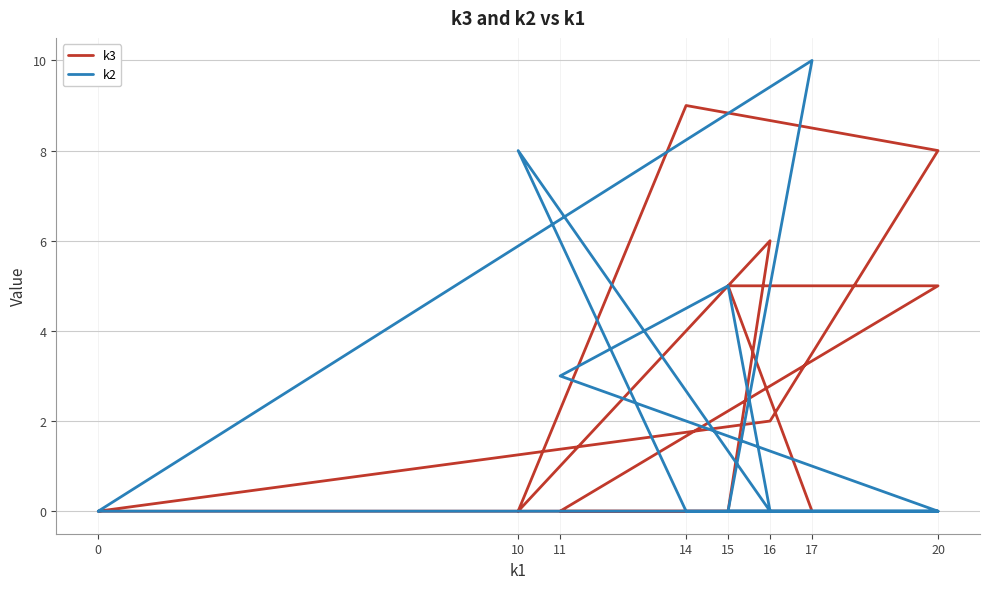

True or false: k3 and k2 intersect in this chart.

True